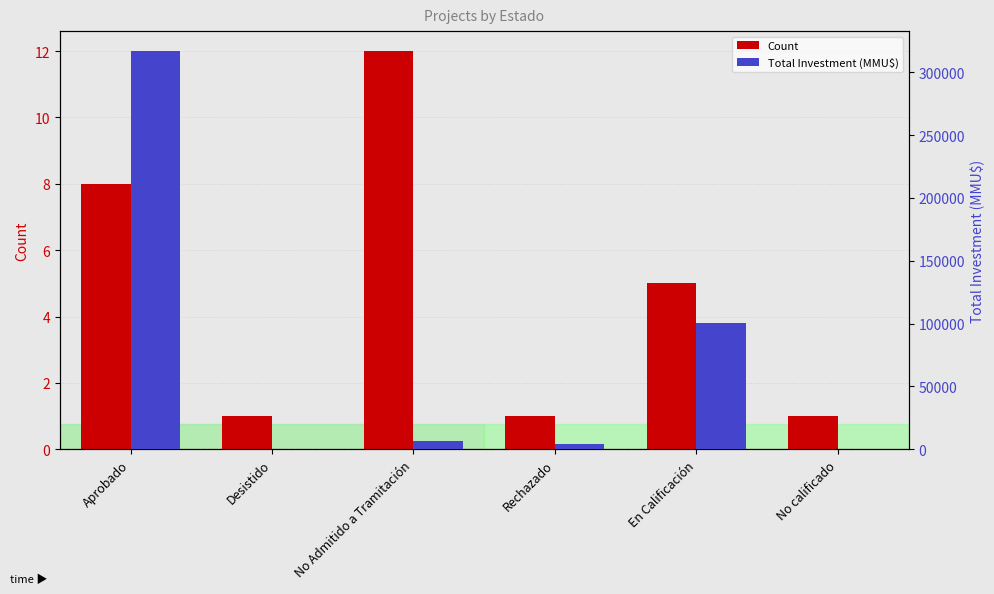

Reading right to left, transcribe all the data shown in this chart.

Count: 1	5	1	12	1	8
Total Investment (MMU$): 0	100320	4000	6775	200	316872